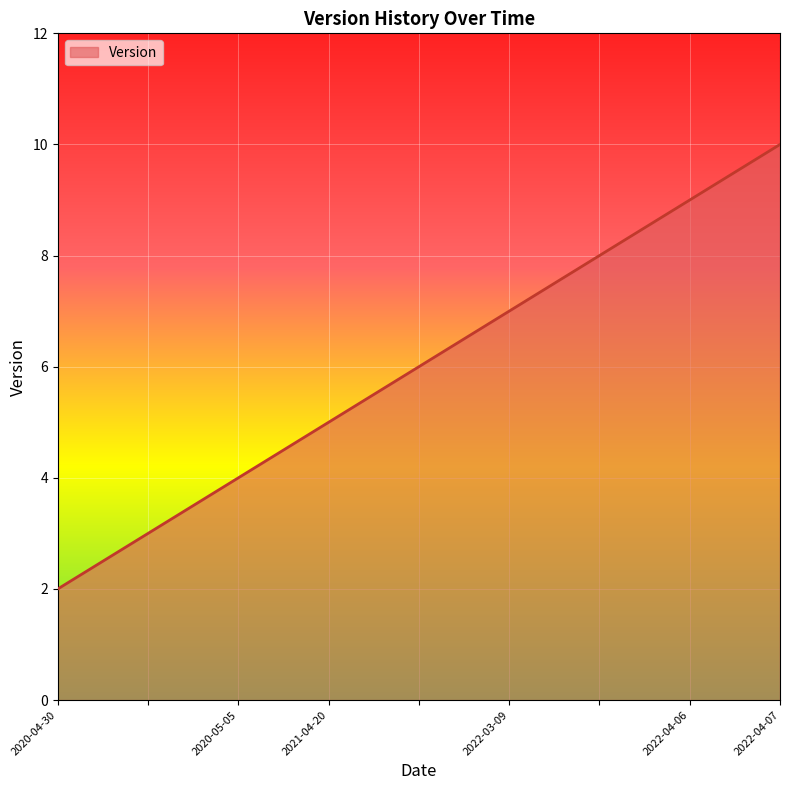

What is the greatest value displayed?

10